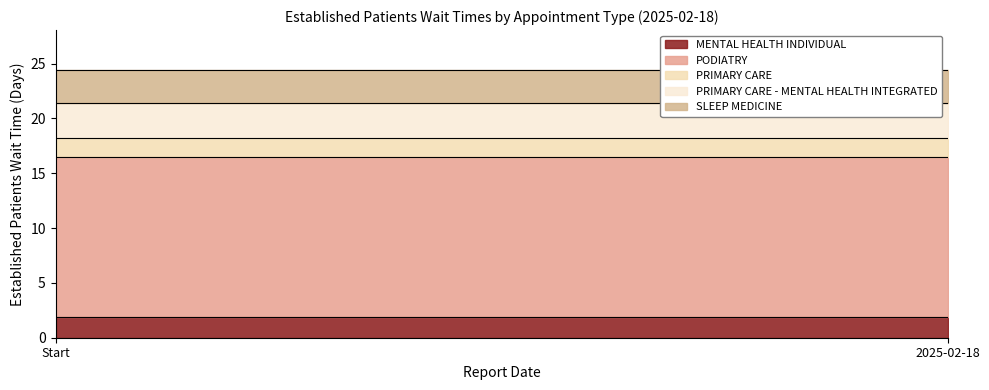

What is the change in value from PODIATRY to PRIMARY CARE - MENTAL HEALTH INTEGRATED?

-11.4